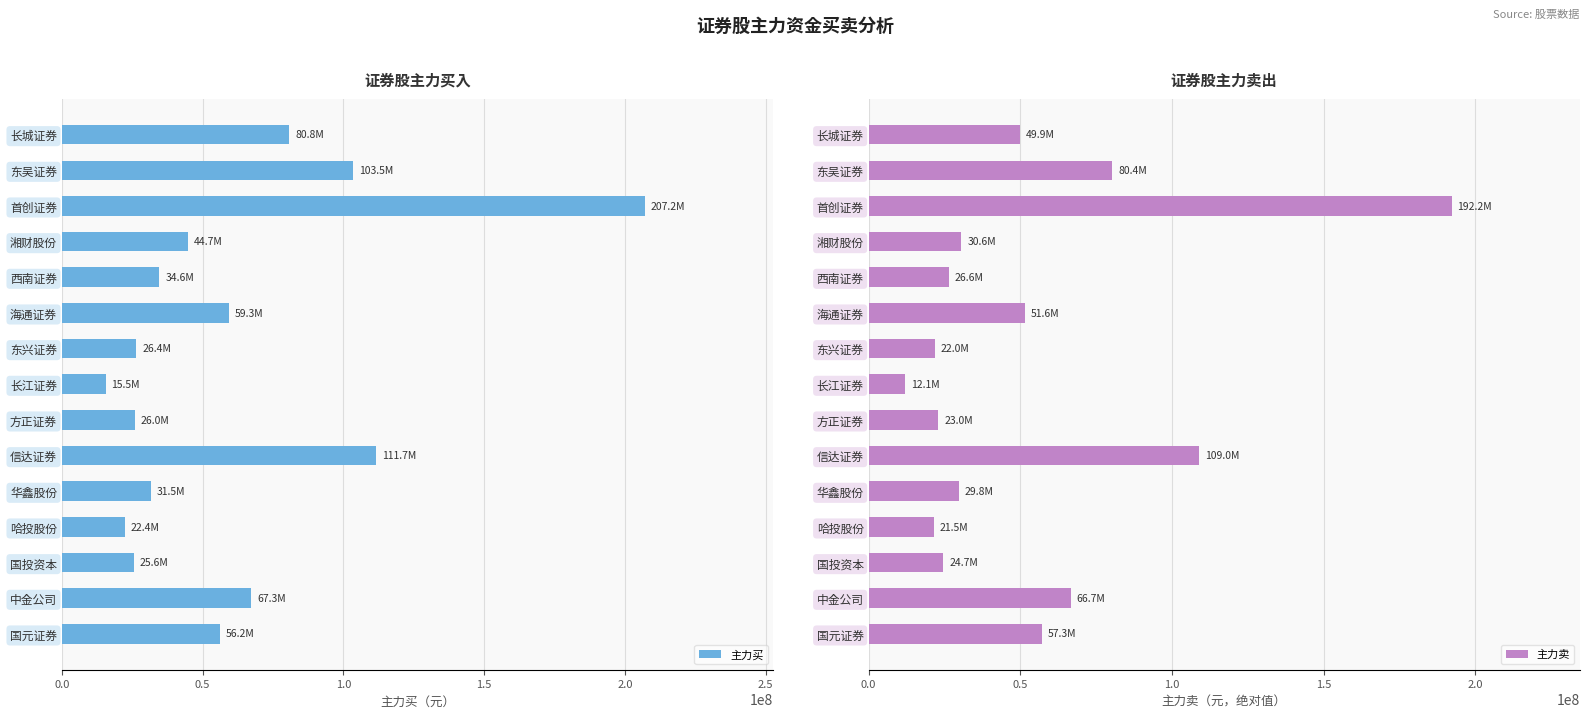

What is the lowest value of the 主力买 series?

15510047